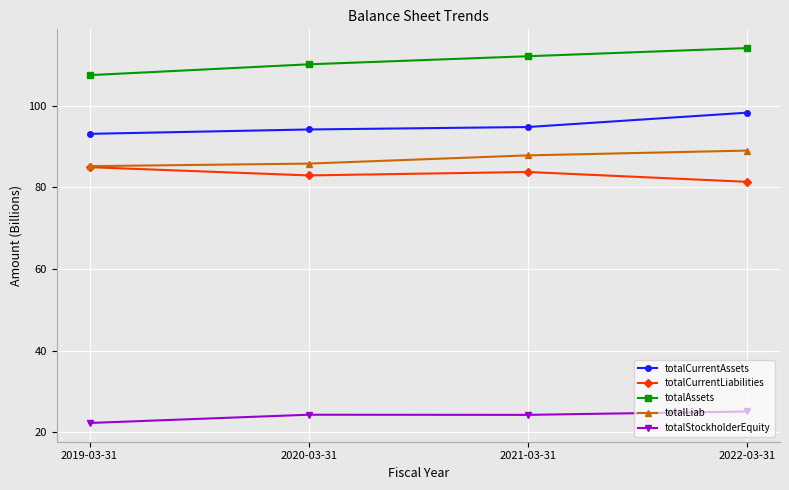

Is this an area chart (filled region under the line)?

No